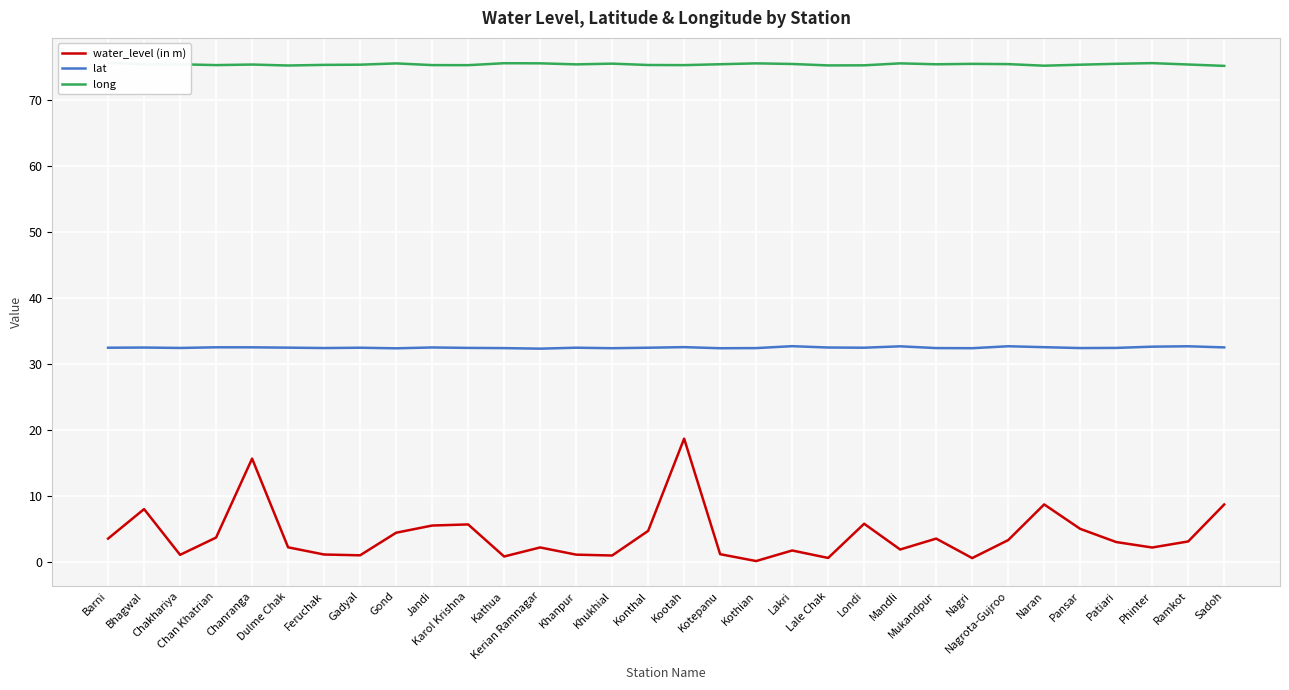

How many distinct data groups are displayed?

3